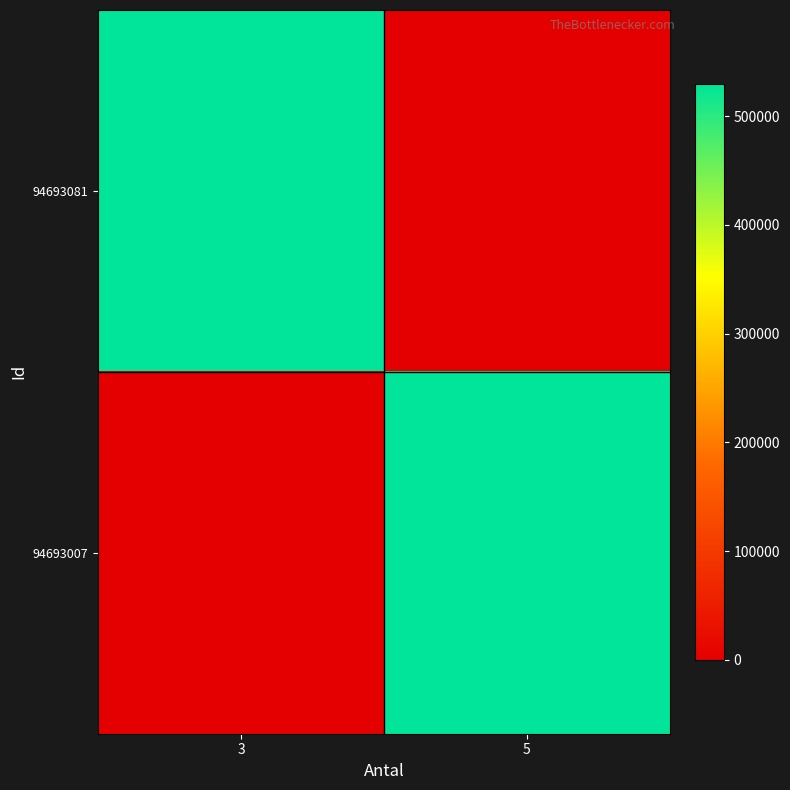

What is the total value across all series at 3?

529632.0